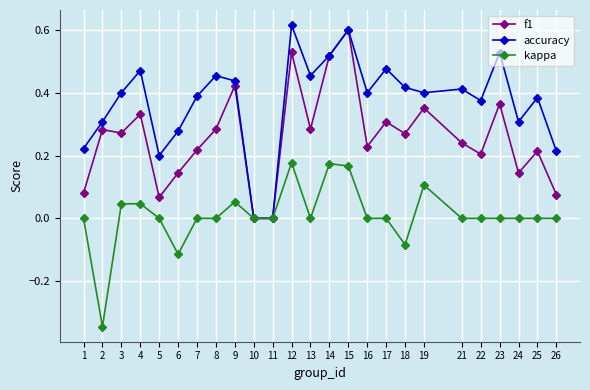

Between 17 and 22, which series saw the biggest shift?

f1